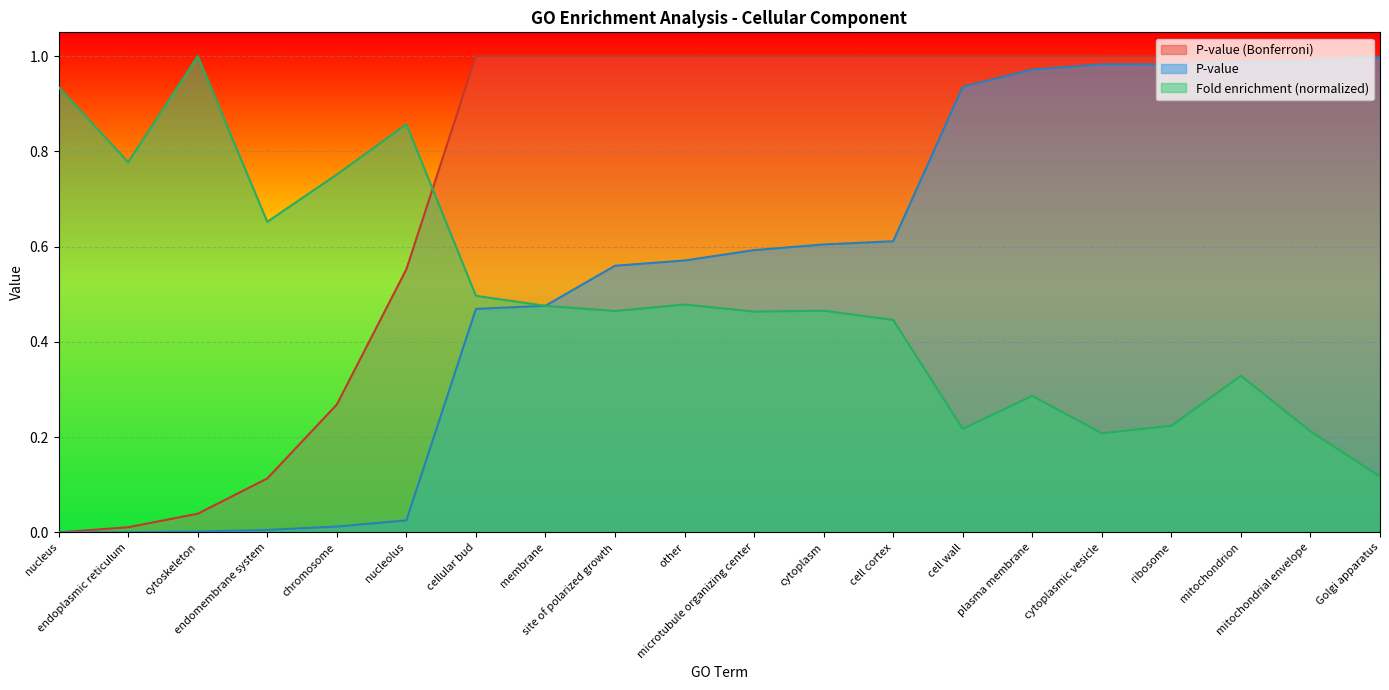

What position from the left is mitochondrial envelope?

19